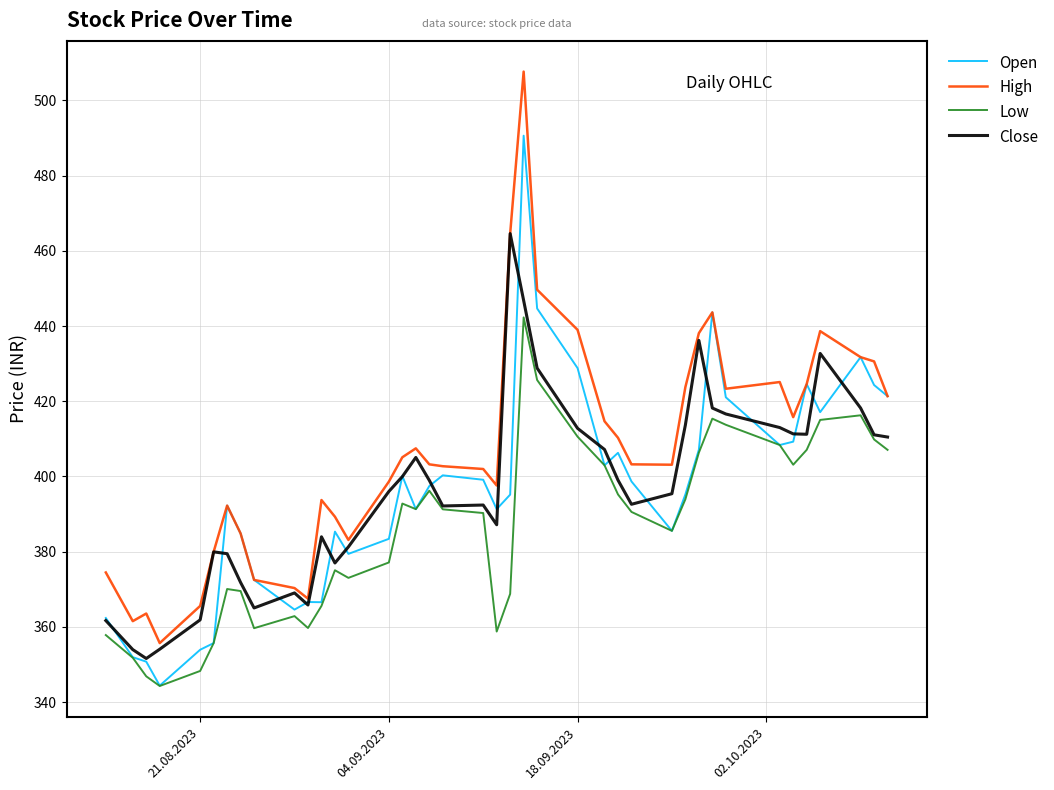

True or false: High and Low intersect in this chart.

False